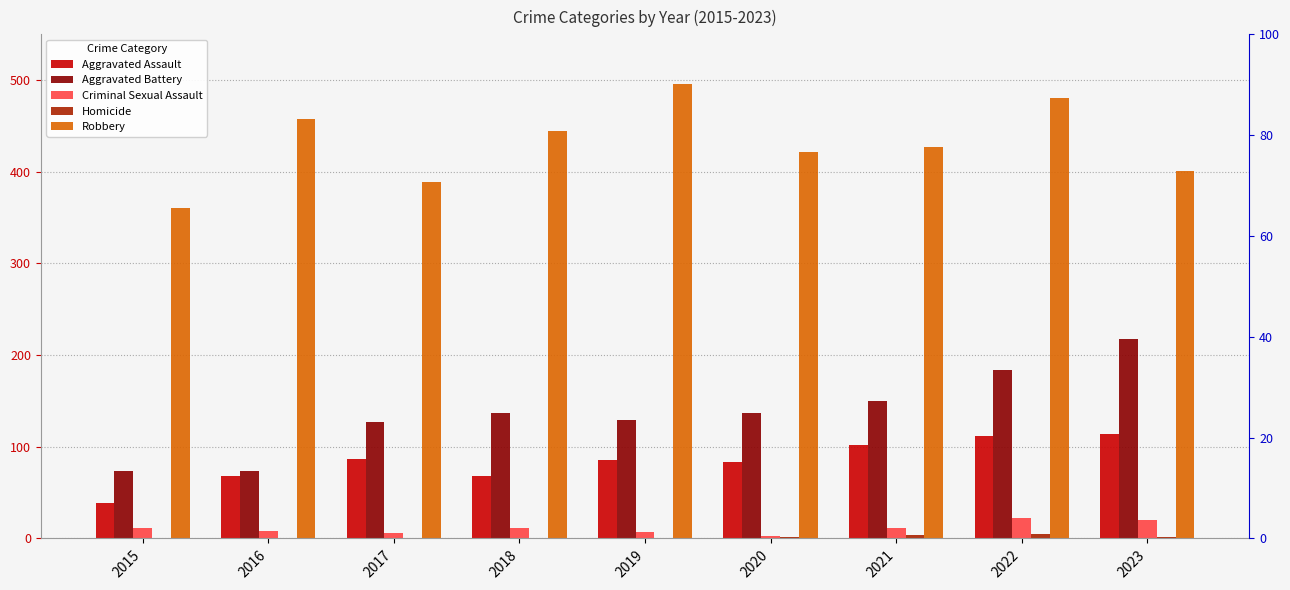

Reading right to left, extract all data points from this chart.

Aggravated Assault: 114	112	102	83	86	68	87	68	39
Aggravated Battery: 218	184	150	137	129	137	127	74	74
Criminal Sexual Assault: 20	22	11	3	7	11	6	8	11
Homicide: 2	5	4	2	1	1	1	1	0
Robbery: 401	481	427	422	496	444	389	458	361